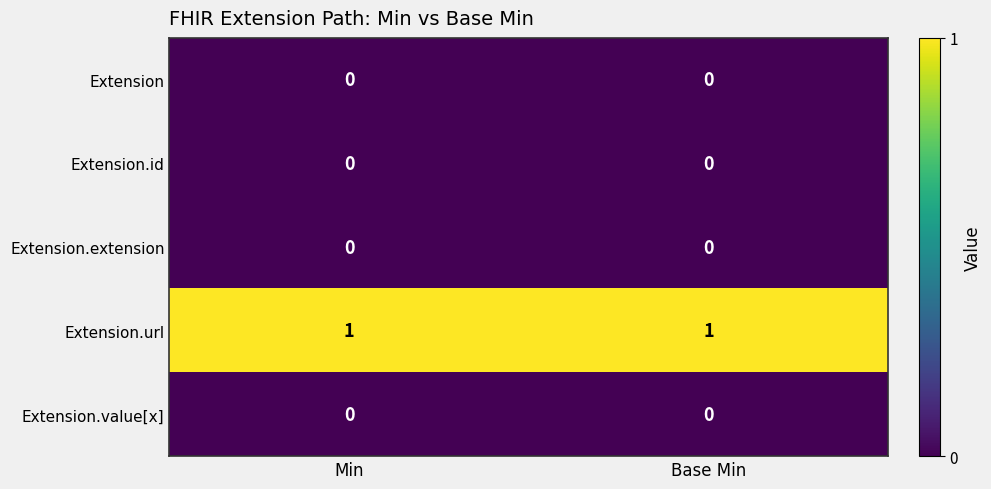

The value of Extension at Base Min is 0. True or false?

True